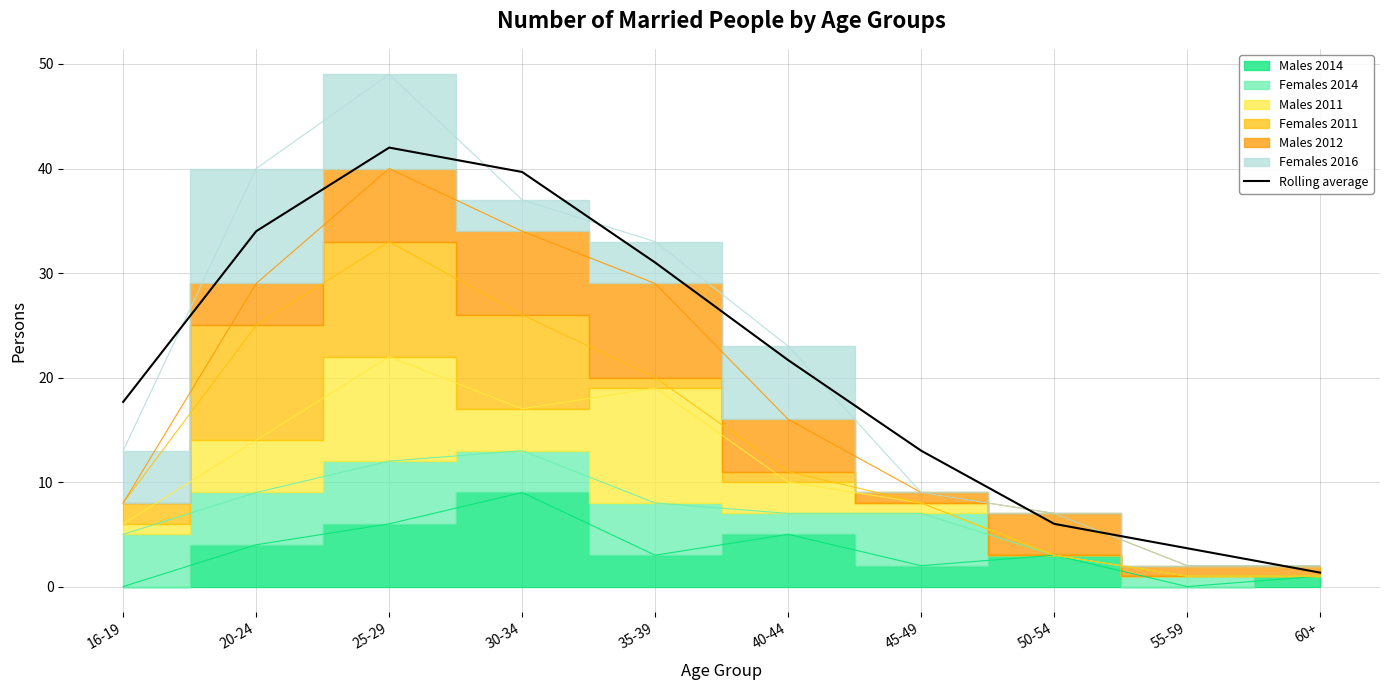

Does the chart have visible grid lines?

Yes